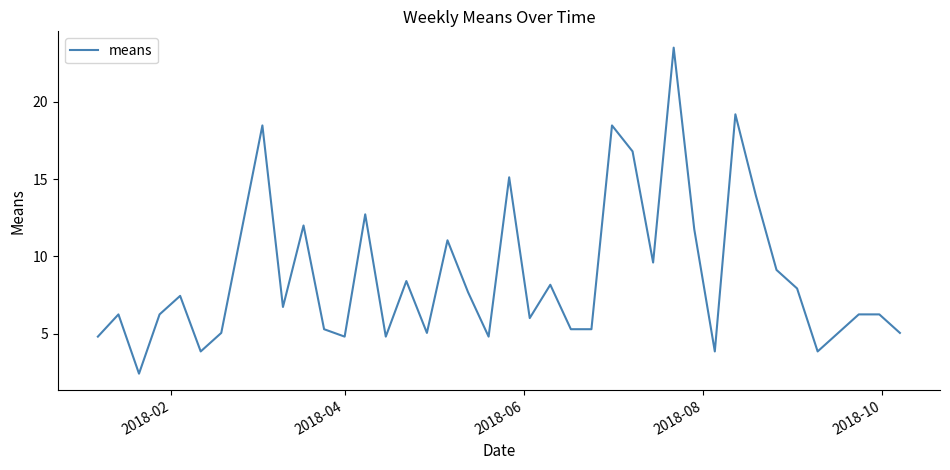

What is the difference between the maximum and minimum values?

21.1